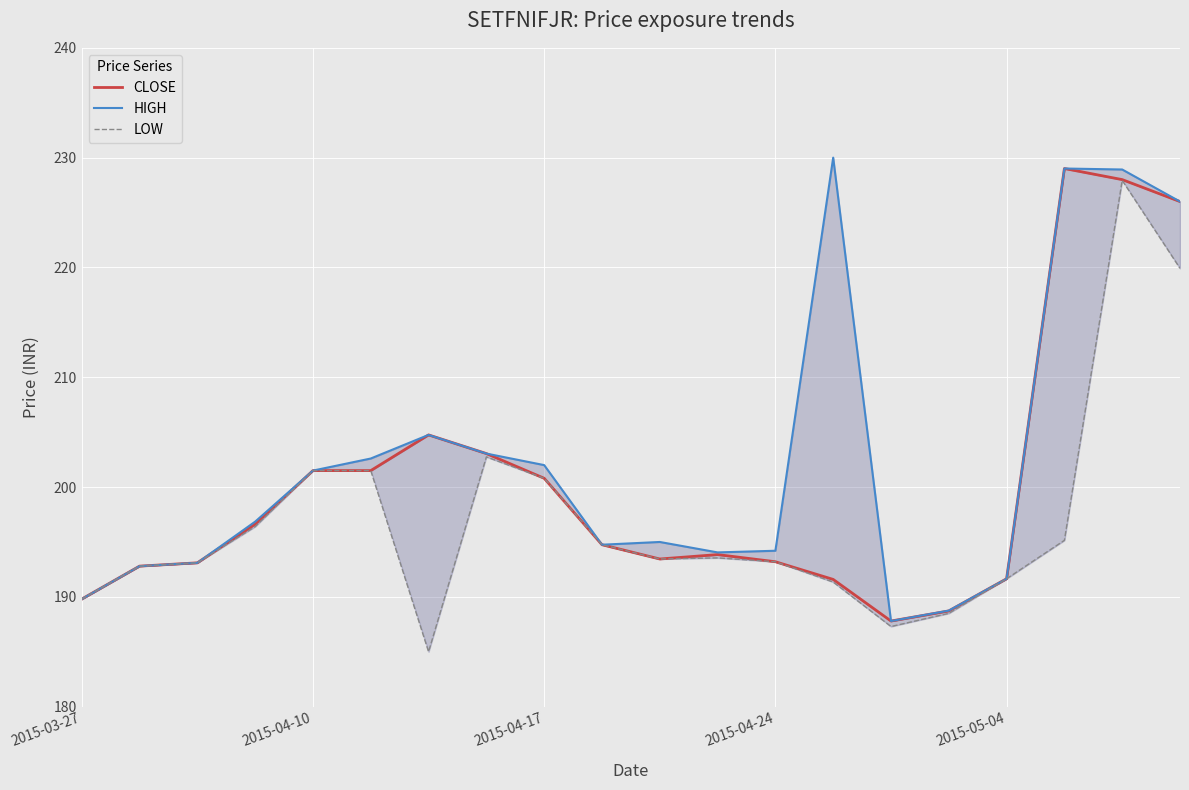

Which has a higher value, 7 or 13?

7